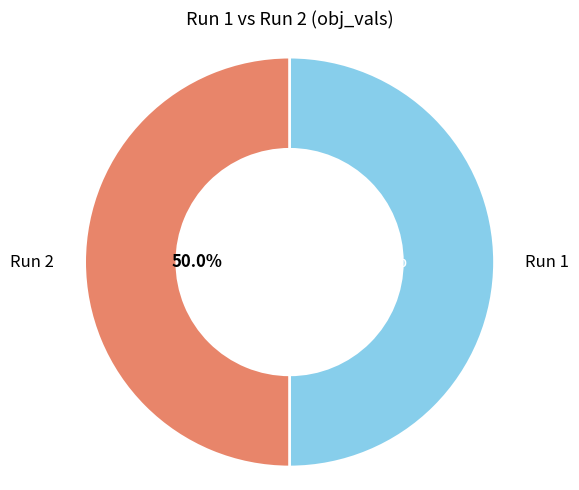

Count the number of slices in the pie.

2